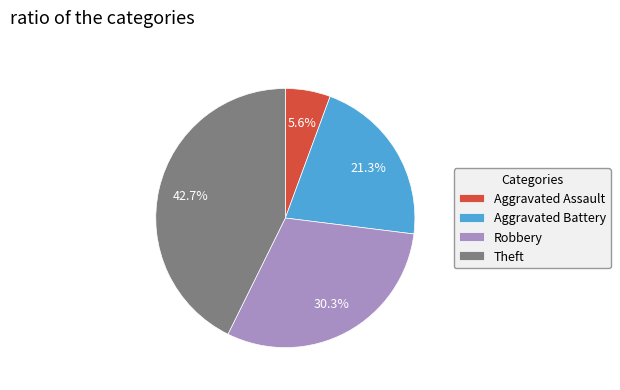

To the nearest percent, what percentage of the pie is Aggravated Assault?

6%